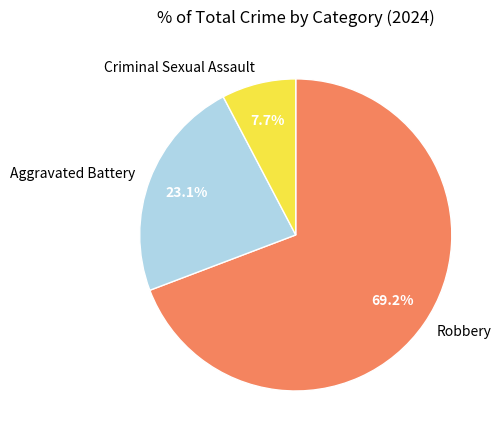

To the nearest percent, what is the combined percentage of Criminal Sexual Assault and Aggravated Battery?

31%